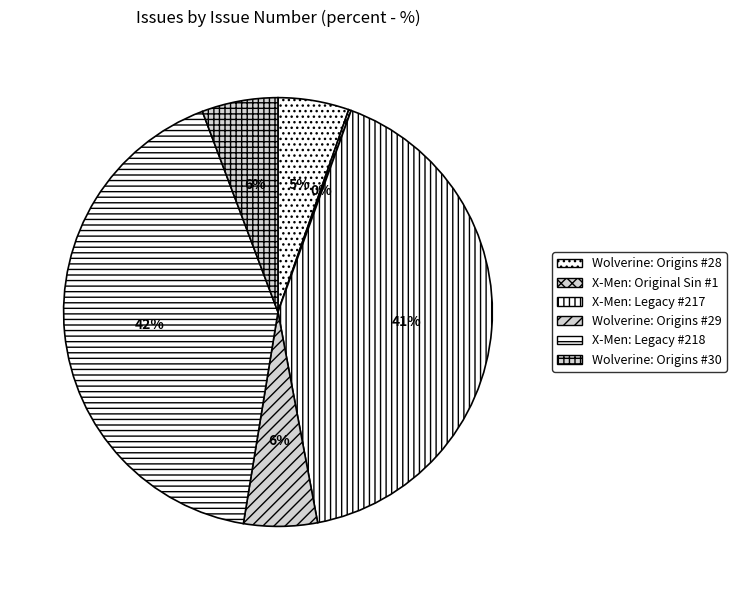

To the nearest percent, what percentage of the pie is Wolverine: Origins #30?

6%